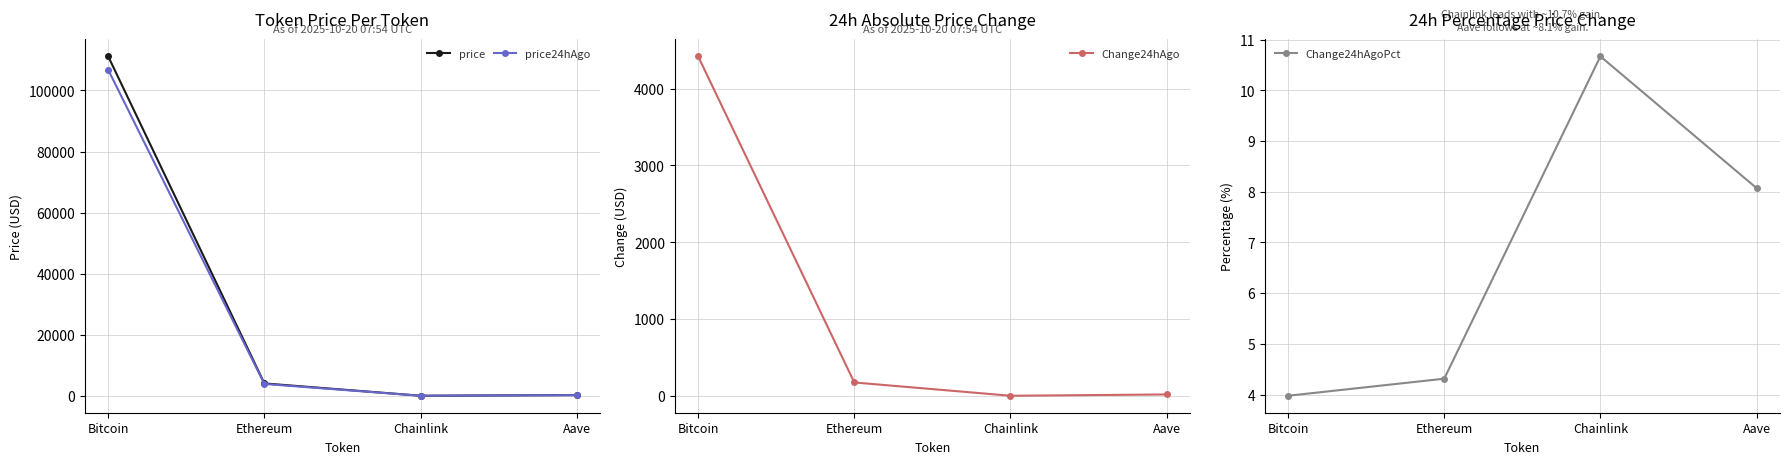

True or false: Change24hAgo has more than 2 points higher than both neighbors.

False